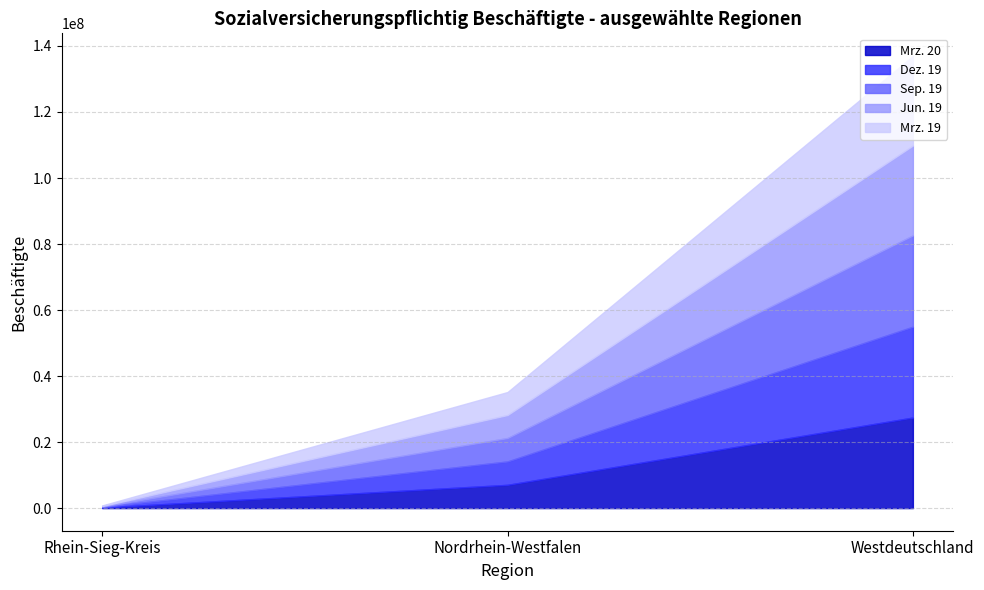

At which category is the sum across all series the highest?

Westdeutschland